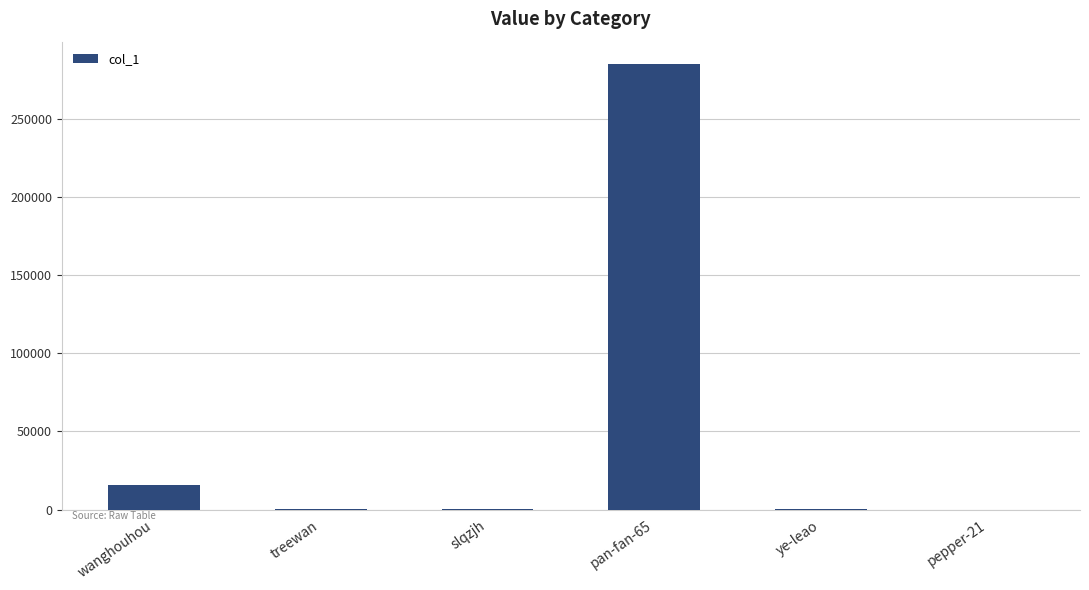

How many distinct data groups are displayed?

1